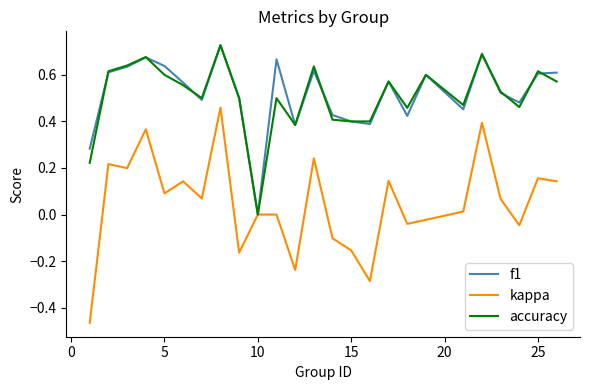

Which series has the largest range (max minus min)?

kappa